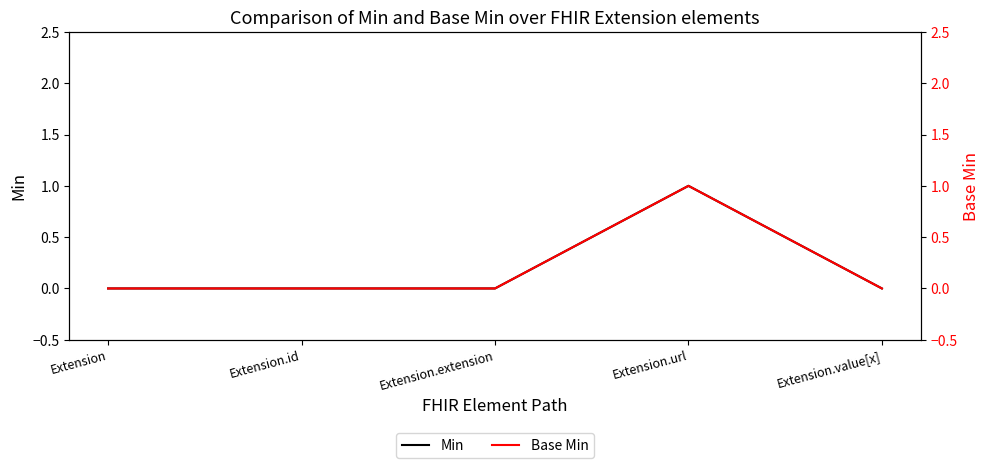

True or false: Base Min and Min intersect in this chart.

False